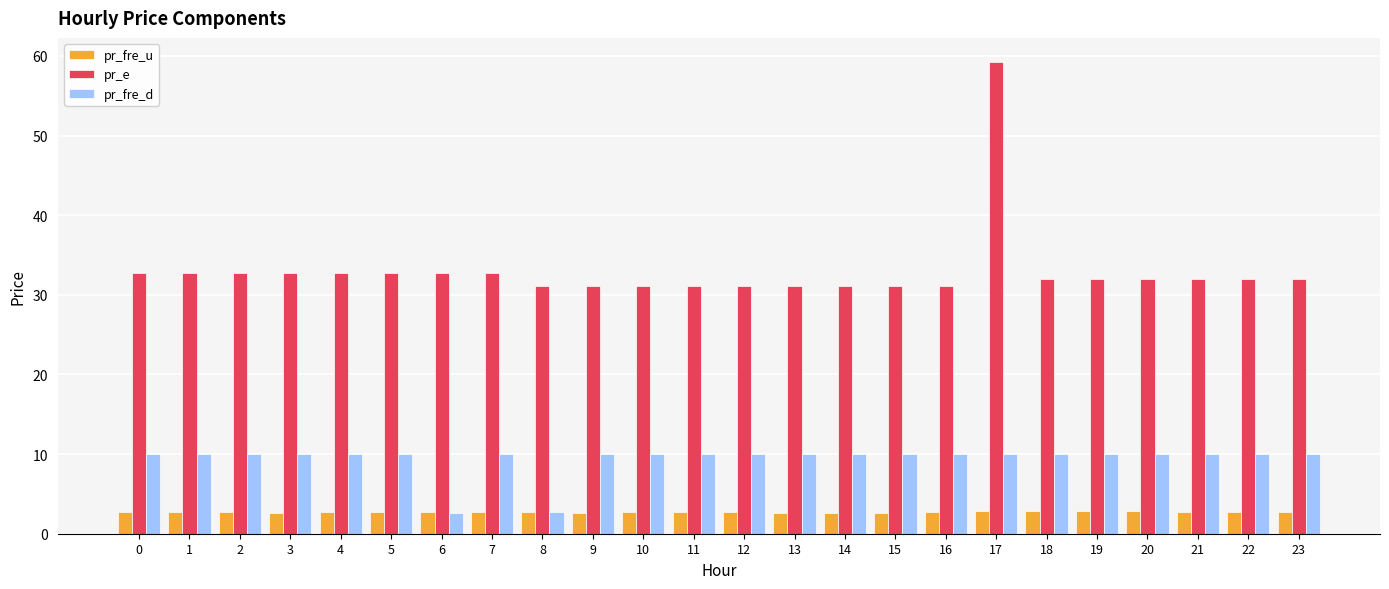

What is the sum of the pr_e values at 10 and 12?

62.2